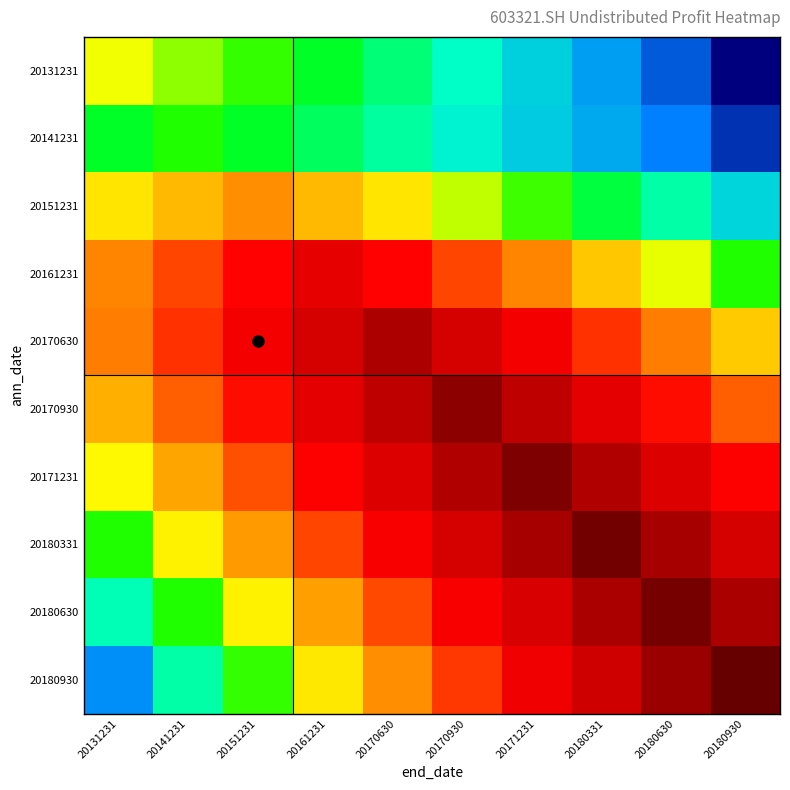

How many distinct data groups are displayed?

10